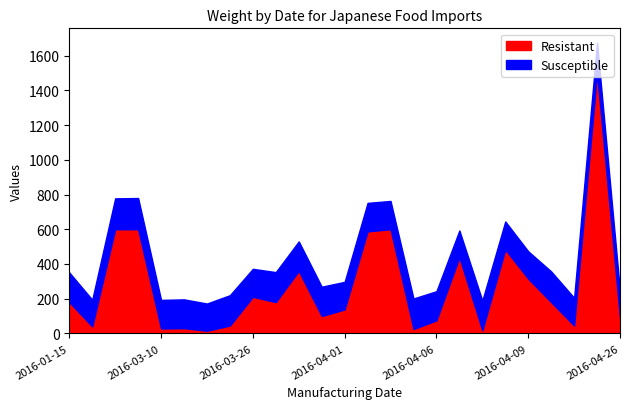

At 2016-03-28, list the series in order from smallest to largest.

Susceptible, Resistant